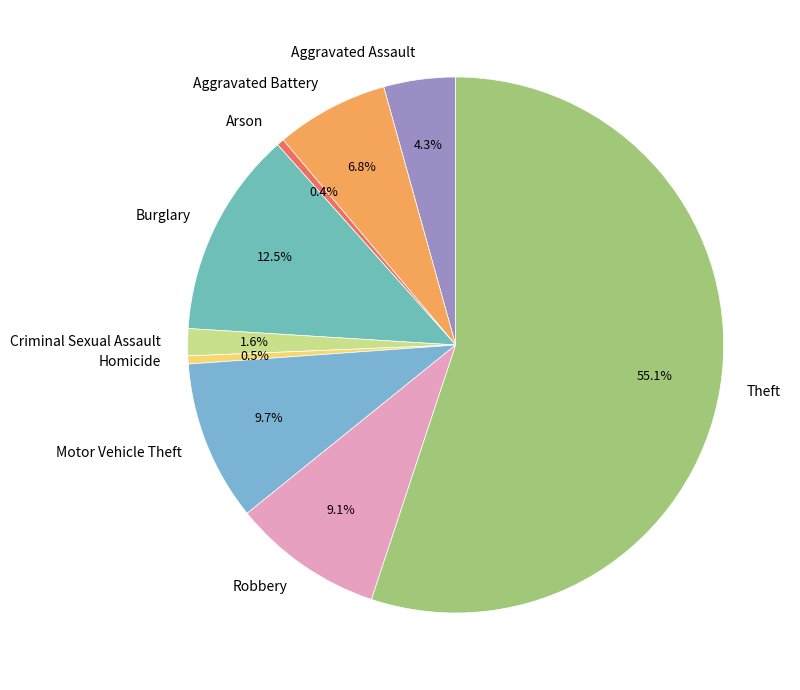

Between Homicide and Theft, which is larger?

Theft